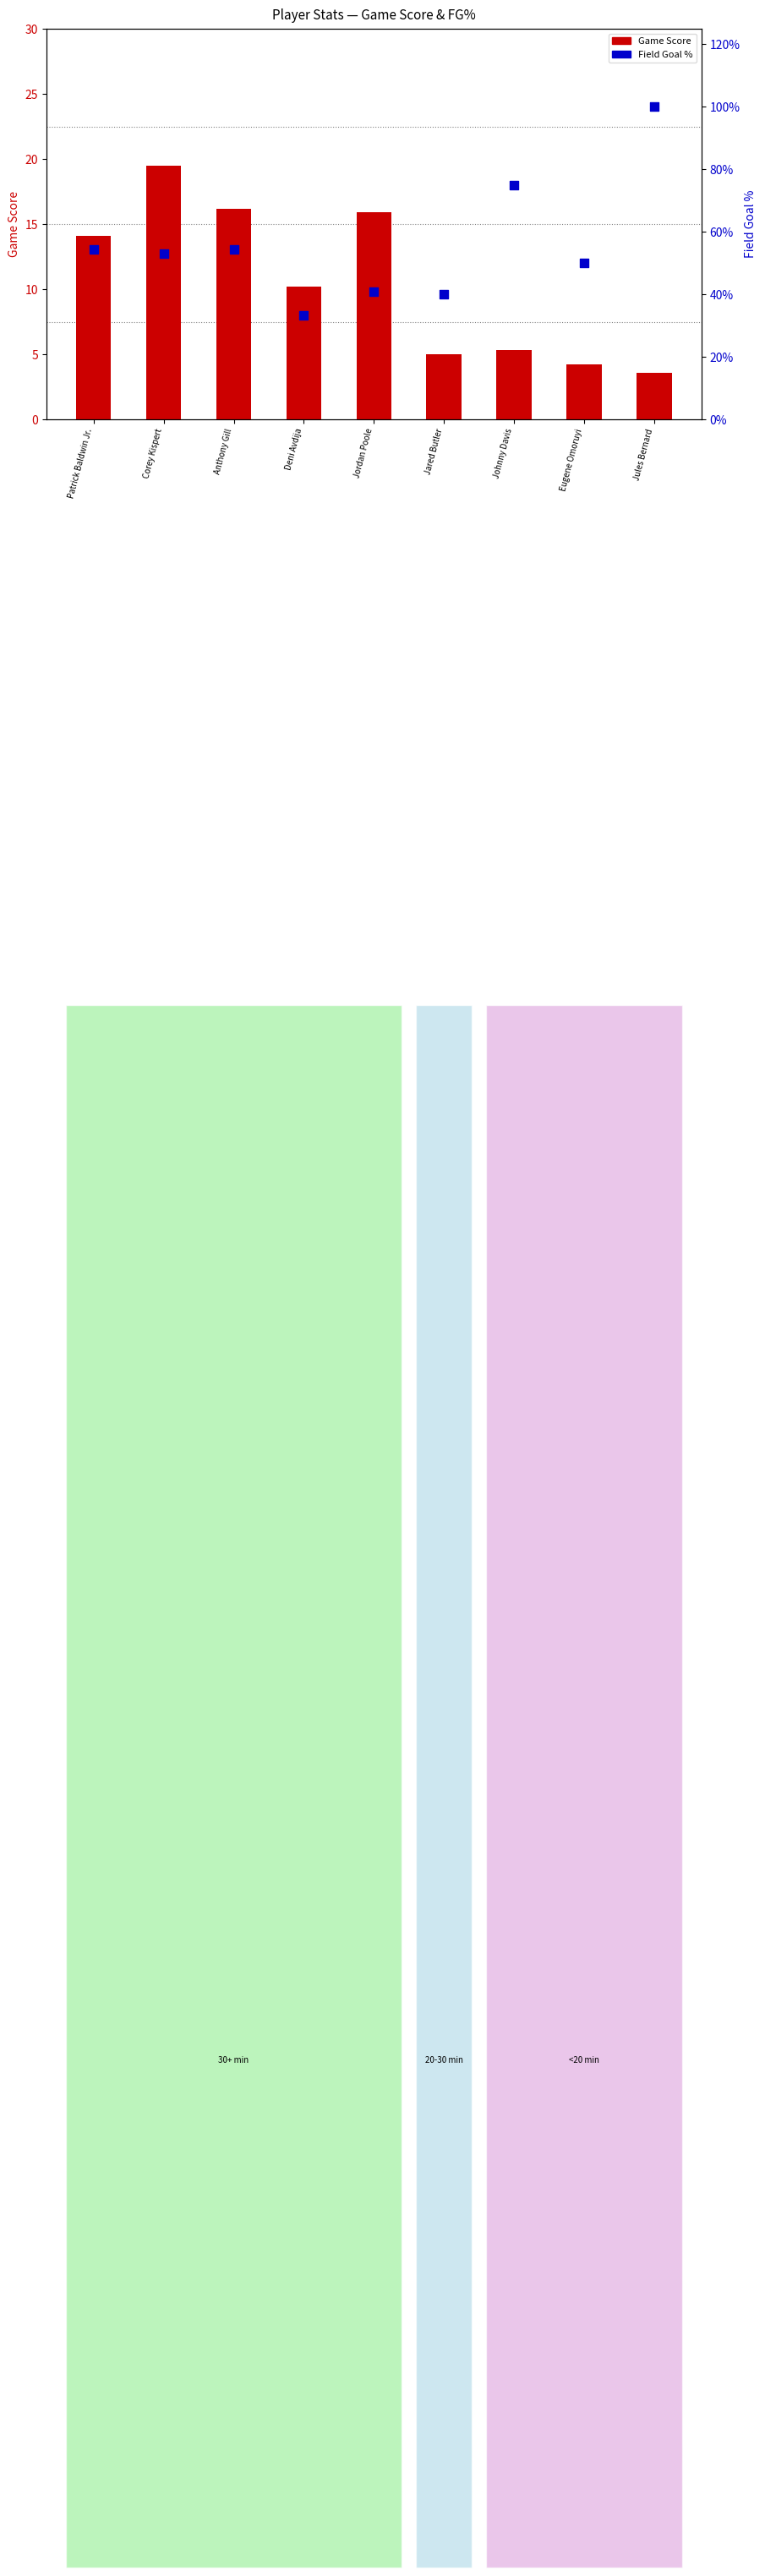

What are all the series names shown in the legend?

Game Score, Field Goal %